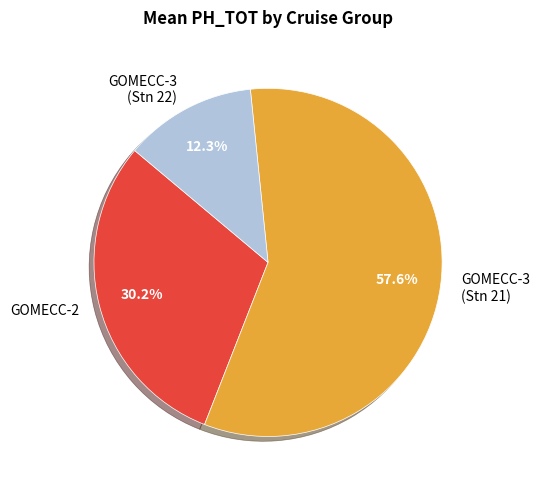

What percentage is NOT represented by GOMECC-3 (Stn 22)?

87.7%